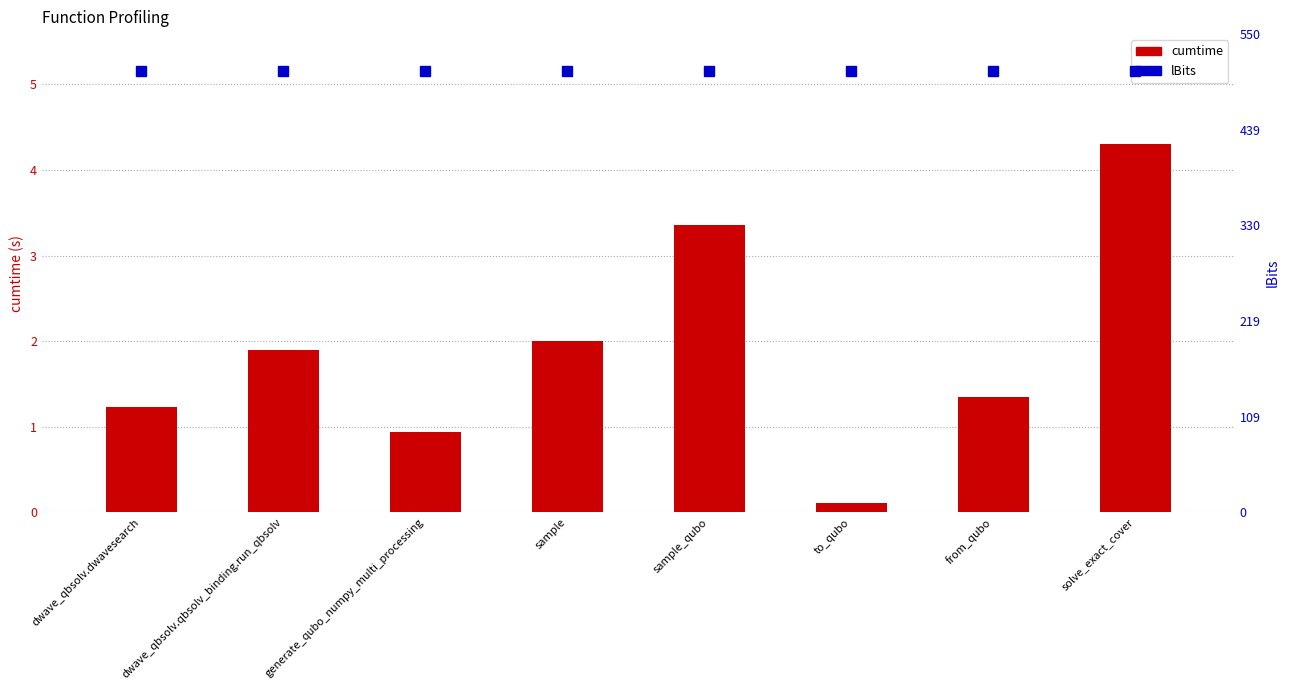

What is the maximum value for cumtime?

4.3